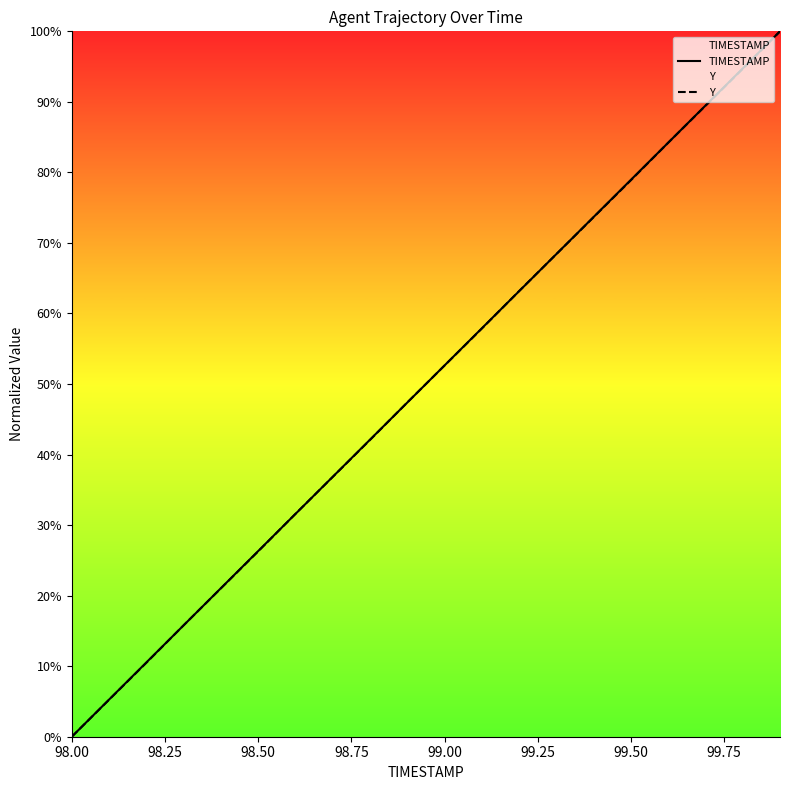

The value of Y at 99.00 is 21.6. True or false?

False